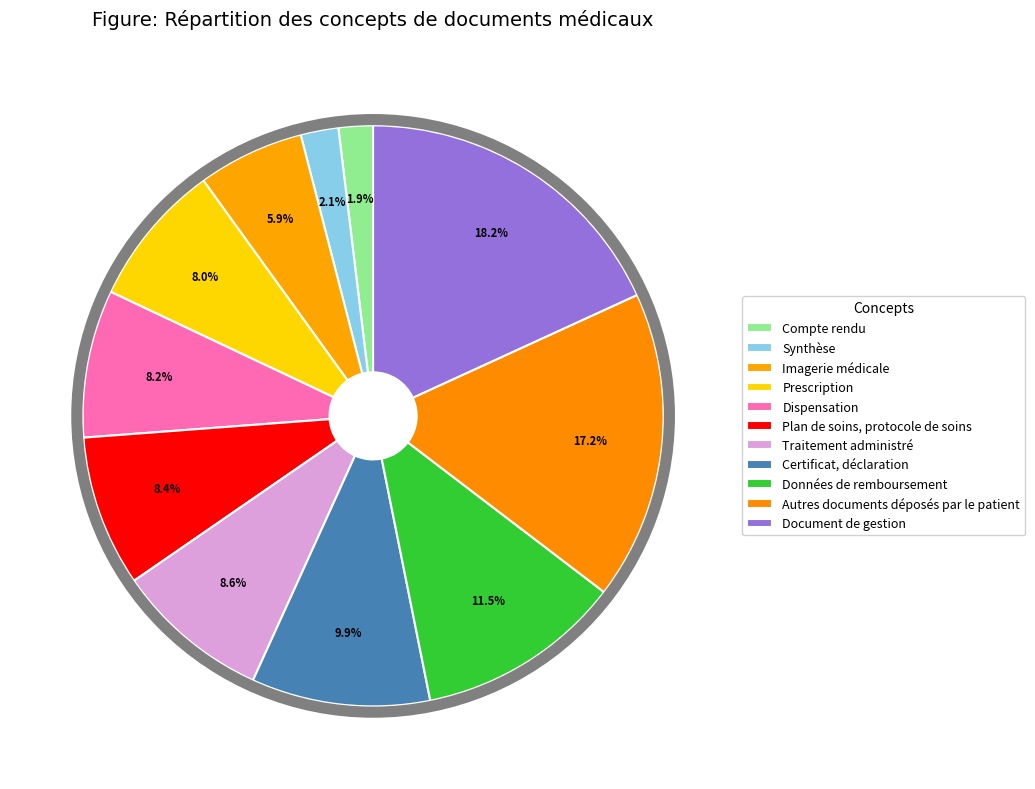

Is there a majority slice in this chart?

No